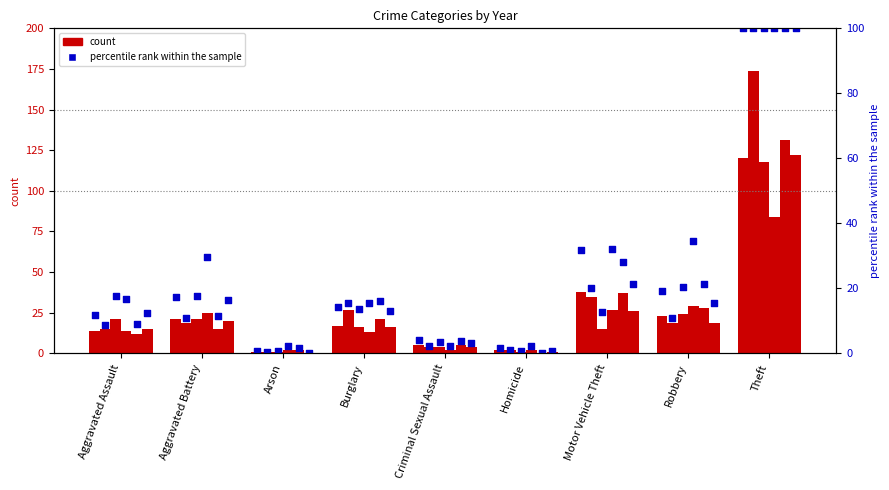

What is the change in value from Homicide to Robbery?

+17.5